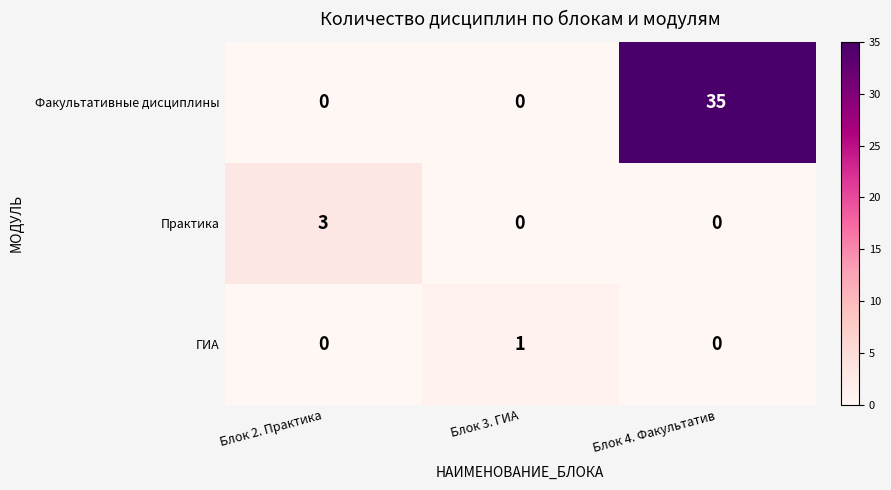

Reading left to right, what are all the values shown in this chart?

Факультативные дисциплины: 0	0	35
Практика: 3	0	0
ГИА: 0	1	0